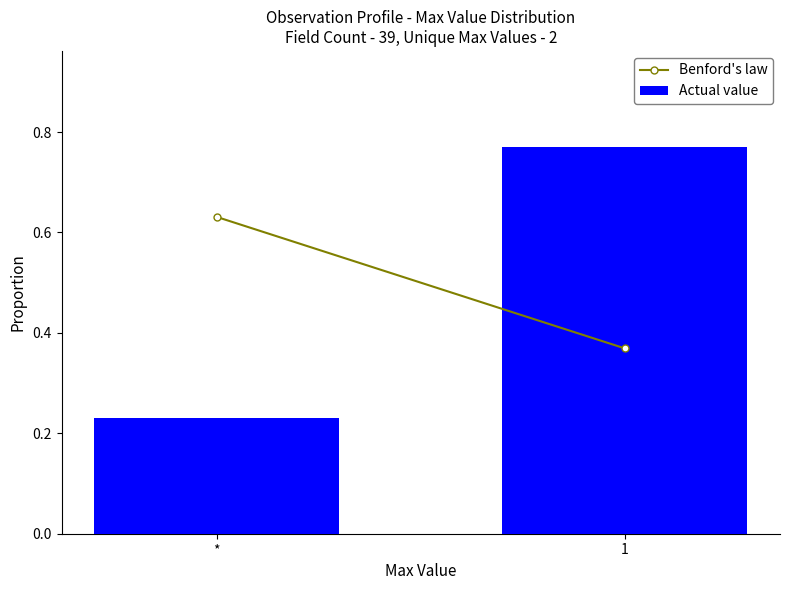

What is the change in value from * to 1?

+0.5